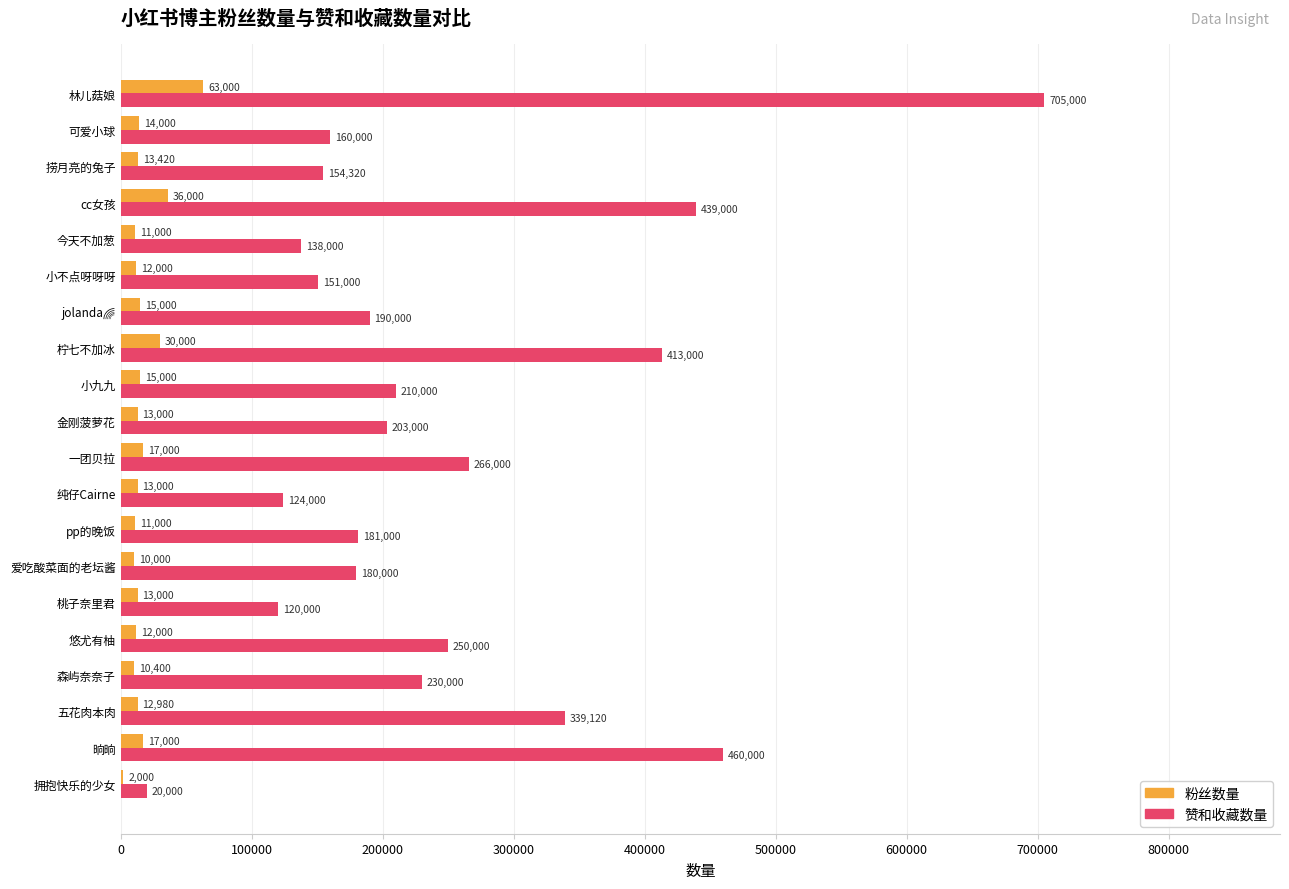

What value does the 粉丝数量 series have at 今天不加葱?

11000